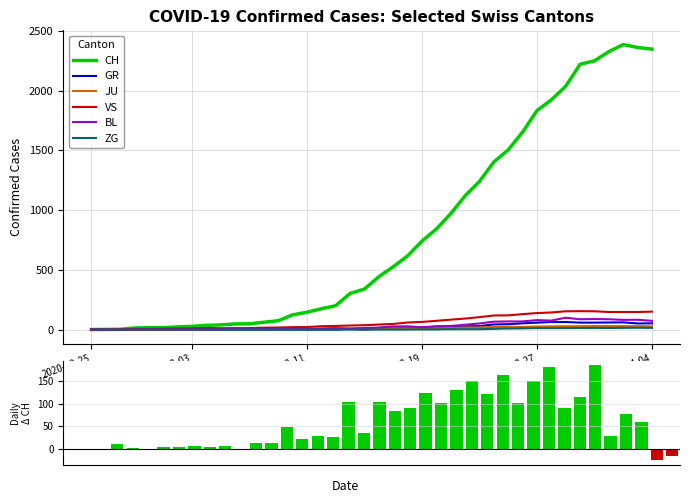

At how many categories does at least one series exceed 560?

18